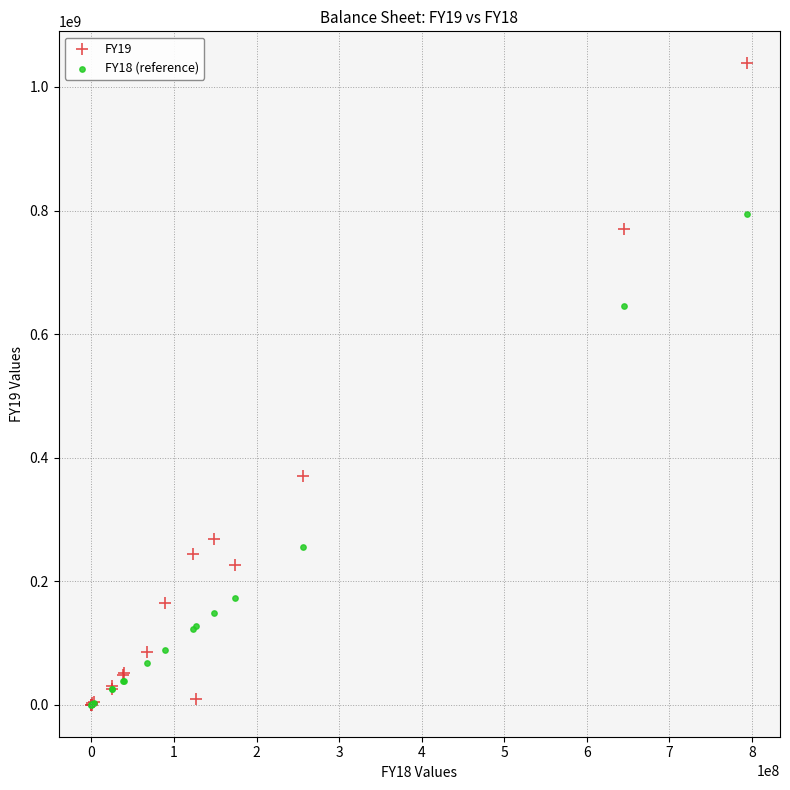

Across all series, what Y value is closest to 519084409?

645284167